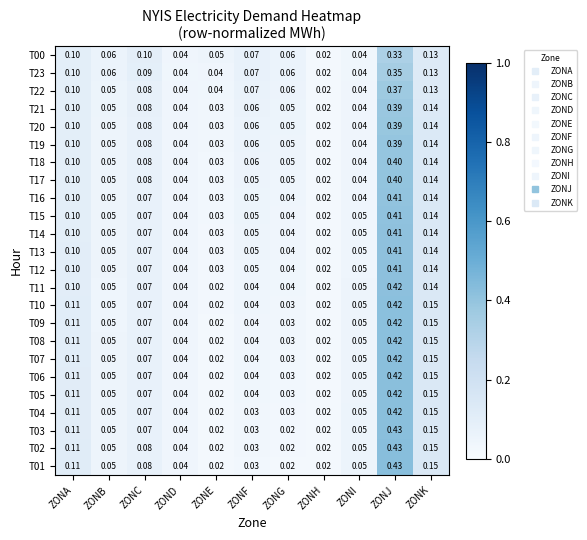

Which label corresponds to the largest value in the chart?

ZONJ